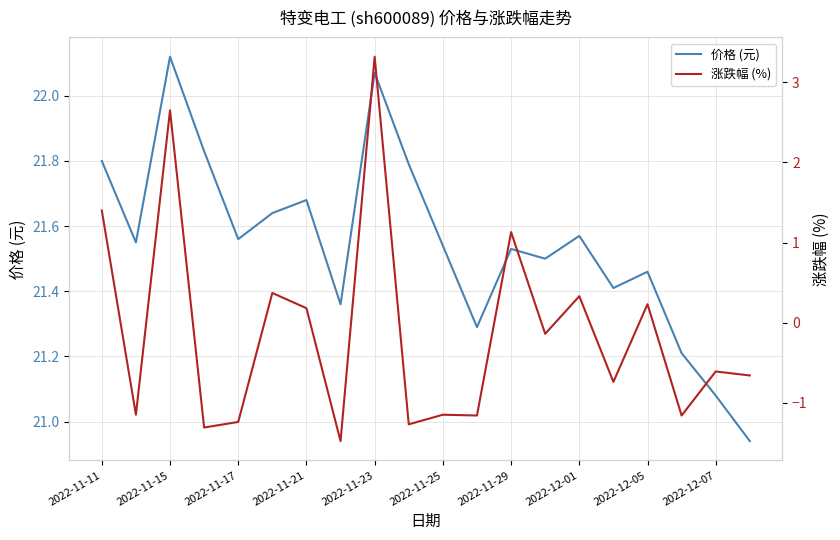

Reading left to right, what are all the values shown in this chart?

价格 (元): 21.8	21.6	22.1	21.8	21.6	21.6	21.7	21.4	22.1	21.8	21.5	21.3	21.5	21.5	21.6	21.4	21.5	21.2	21.1	20.9
涨跌幅 (%): 1.4	-1.1	2.6	-1.3	-1.2	0.4	0.2	-1.5	3.3	-1.3	-1.1	-1.2	1.1	-0.1	0.3	-0.7	0.2	-1.2	-0.6	-0.7